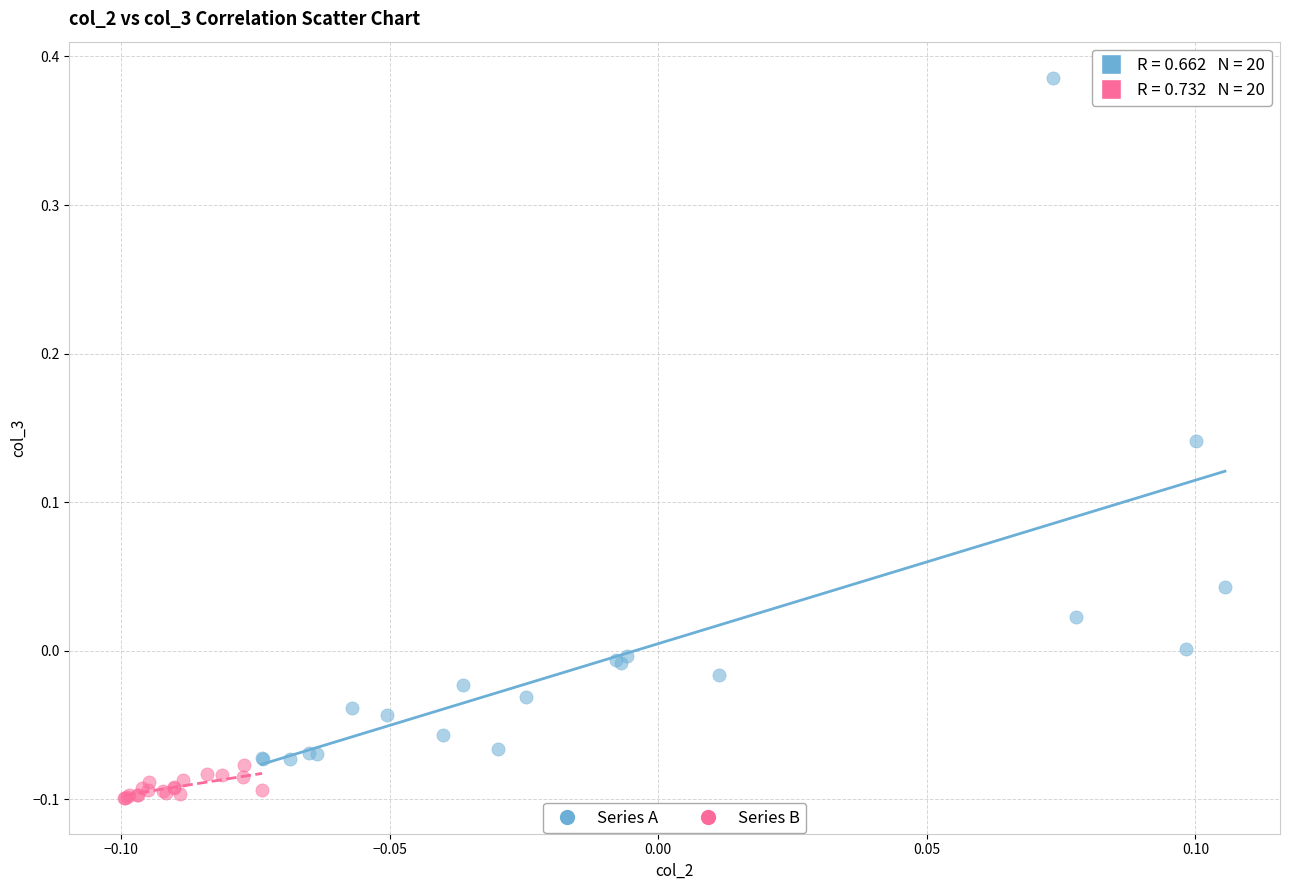

Which series reaches the minimum Y coordinate?

Series B